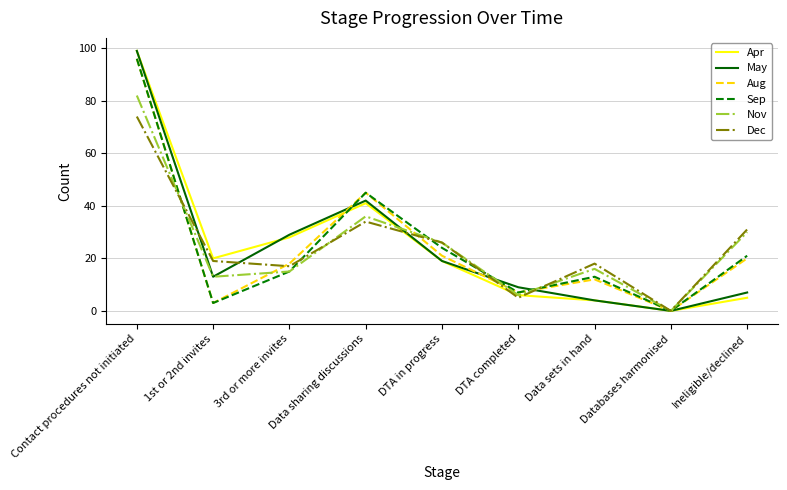

Where does the Apr series first go above 19?

Contact procedures not initiated